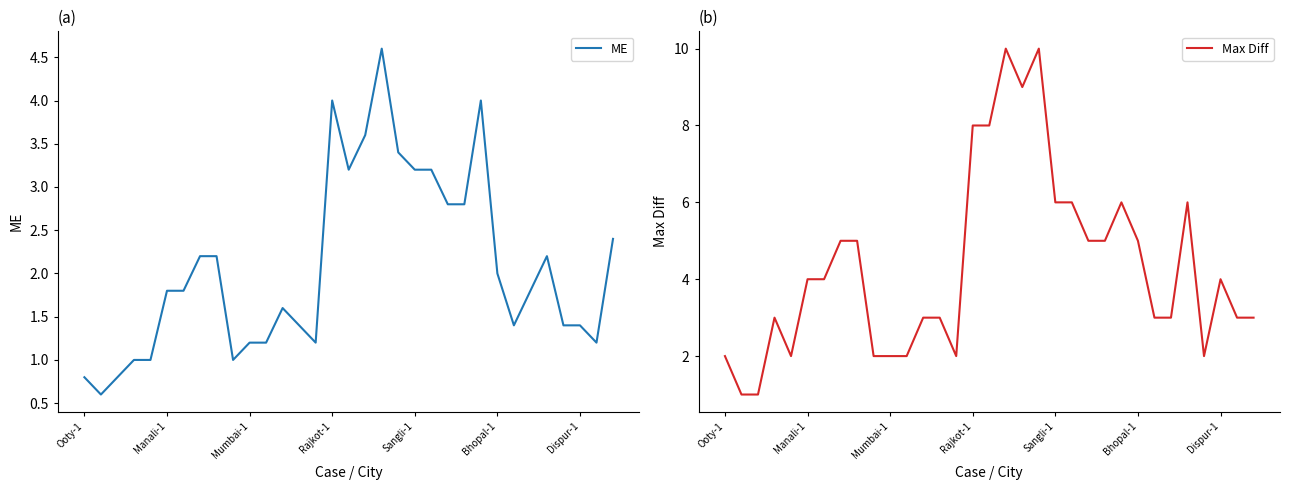

Reading left to right, transcribe all the data shown in this chart.

ME: 0.8	0.6	0.8	1.0	1.0	1.8	1.8	2.2	2.2	1.0	1.2	1.2	1.6	1.4	1.2	4.0	3.2	3.6	4.6	3.4	3.2	3.2	2.8	2.8	4.0	2.0	1.4	1.8	2.2	1.4	1.4	1.2	2.4
Max Diff: 2.0	1.0	1.0	3.0	2.0	4.0	4.0	5.0	5.0	2.0	2.0	2.0	3.0	3.0	2.0	8.0	8.0	10.0	9.0	10.0	6.0	6.0	5.0	5.0	6.0	5.0	3.0	3.0	6.0	2.0	4.0	3.0	3.0